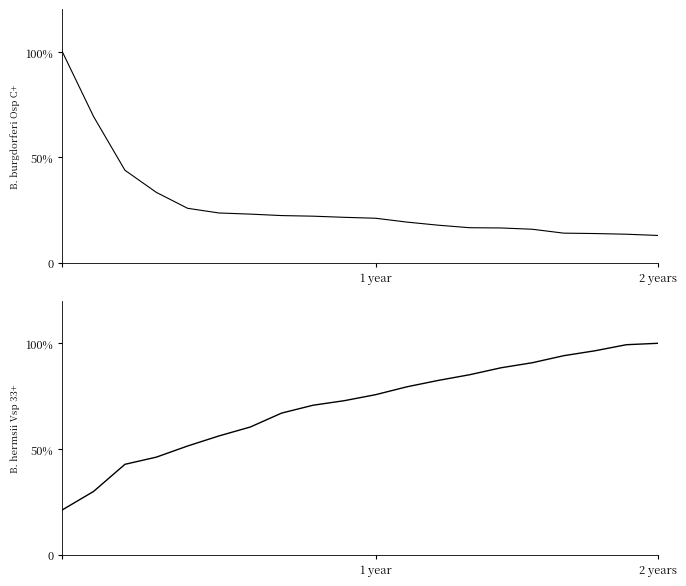

True or false: forks has a value of 31.7 at 13.

False